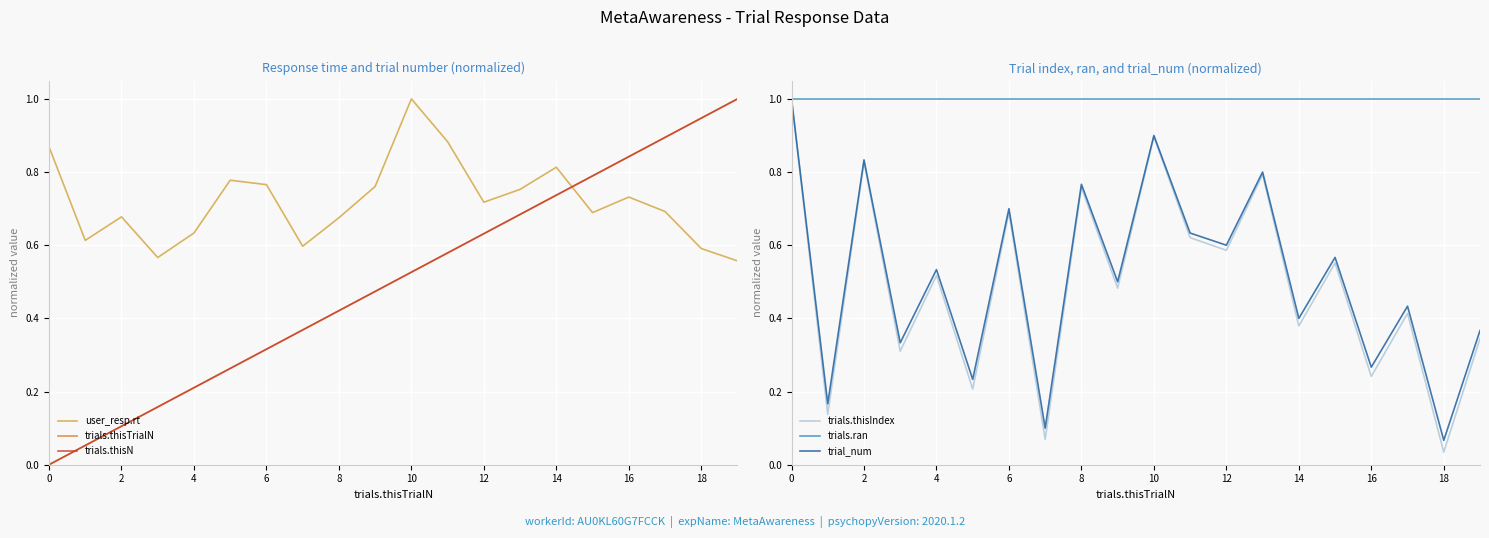

At how many categories does at least one series exceed 0?

20